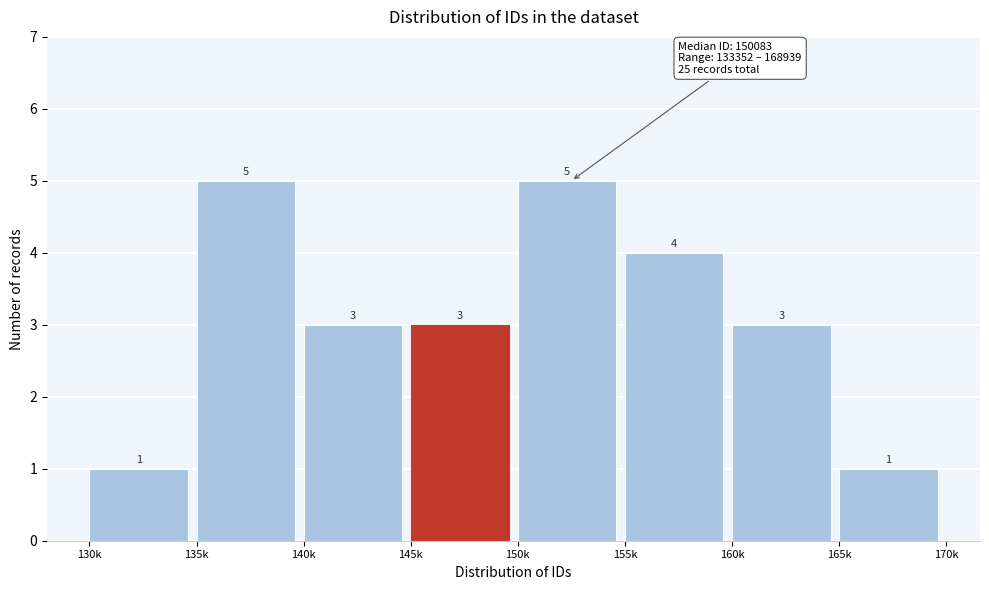

Reading left to right, list all the values displayed in this chart.

1	5	3	3	5	4	3	1